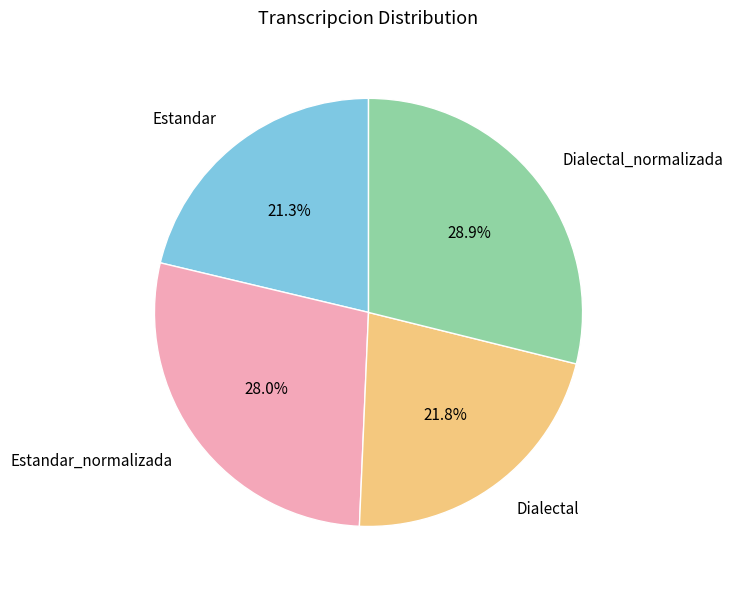

To the nearest percent, what portion does Dialectal represent?

22%